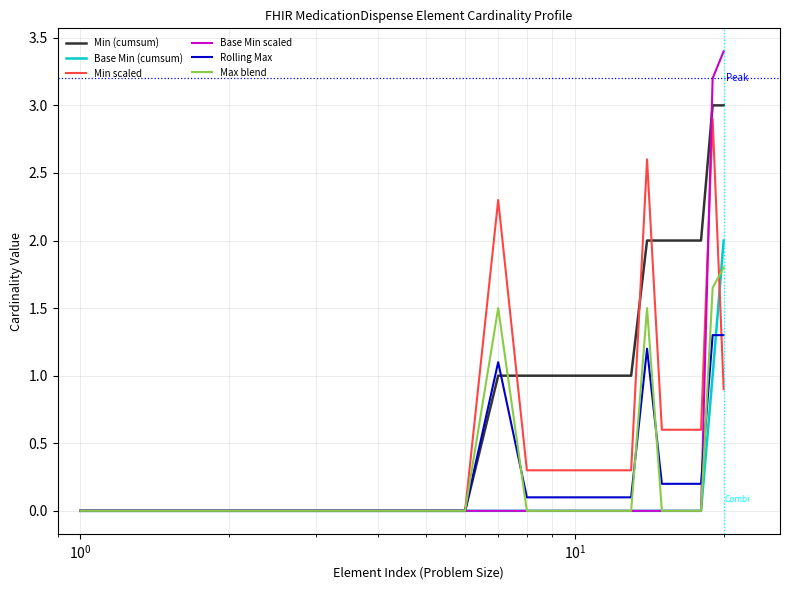

Which series has the widest spread of values?

Base Min scaled